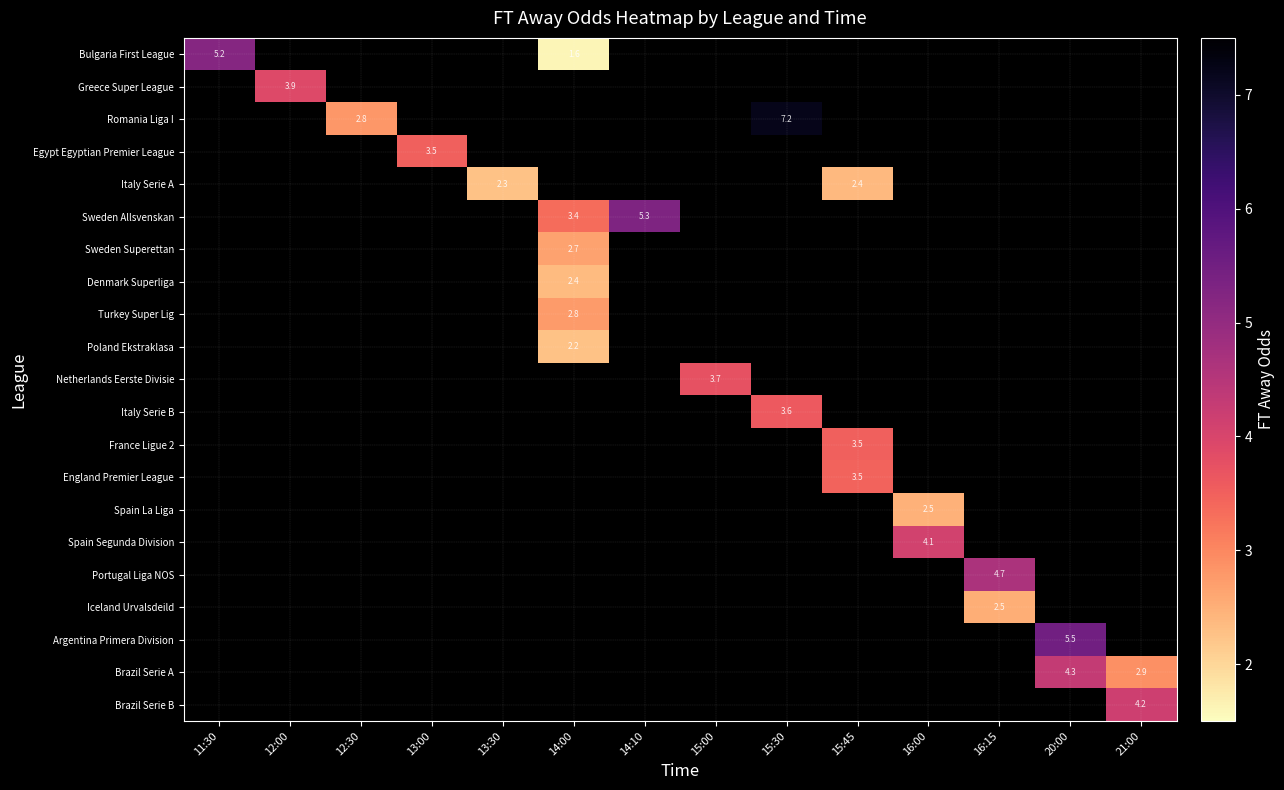

What is the smallest value displayed?

1.6